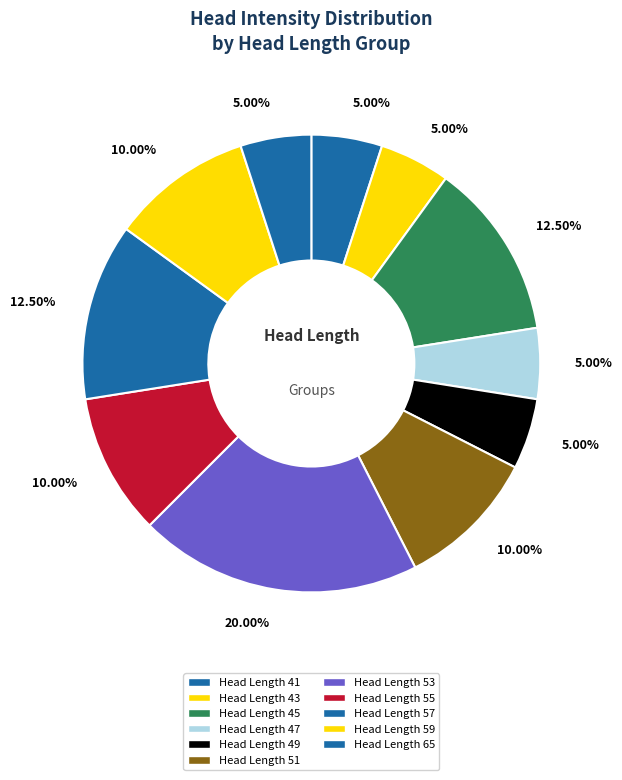

Count the number of slices in the pie.

11